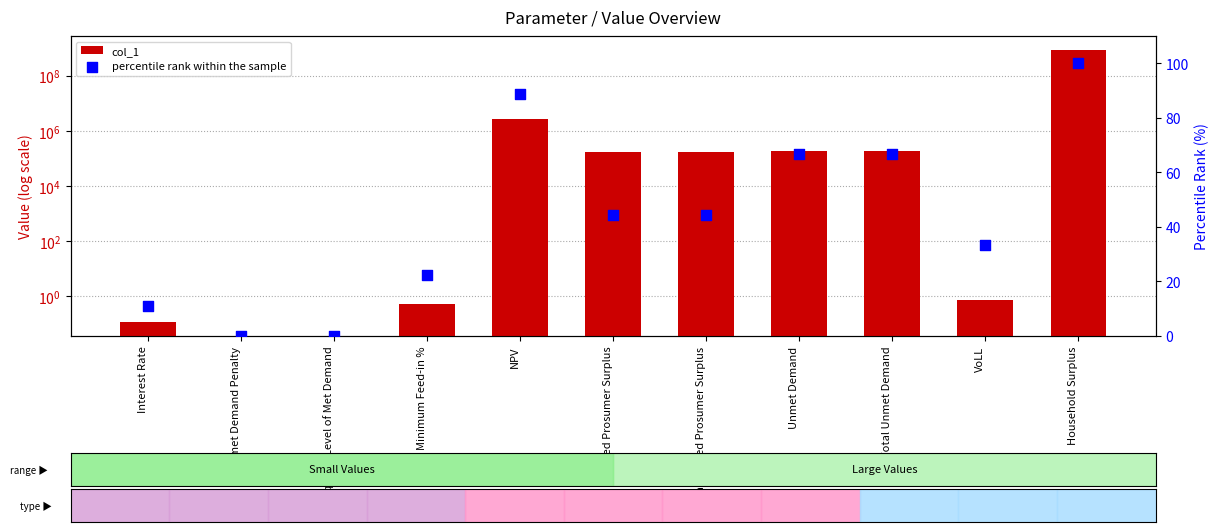

Is the value of percentile rank within the sample at Unmet Demand Penalty greater than the value of col_1 at Minimum Feed-in %?

No